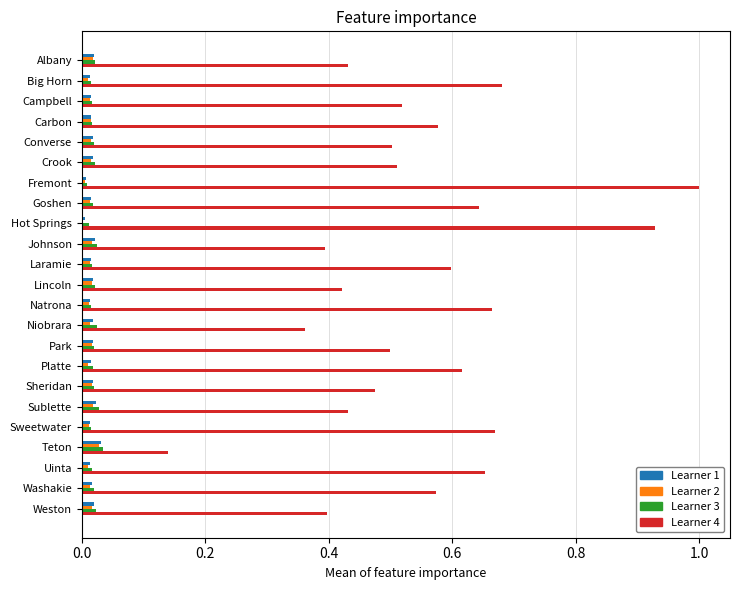

What is the maximum value shown in the chart?

1.0